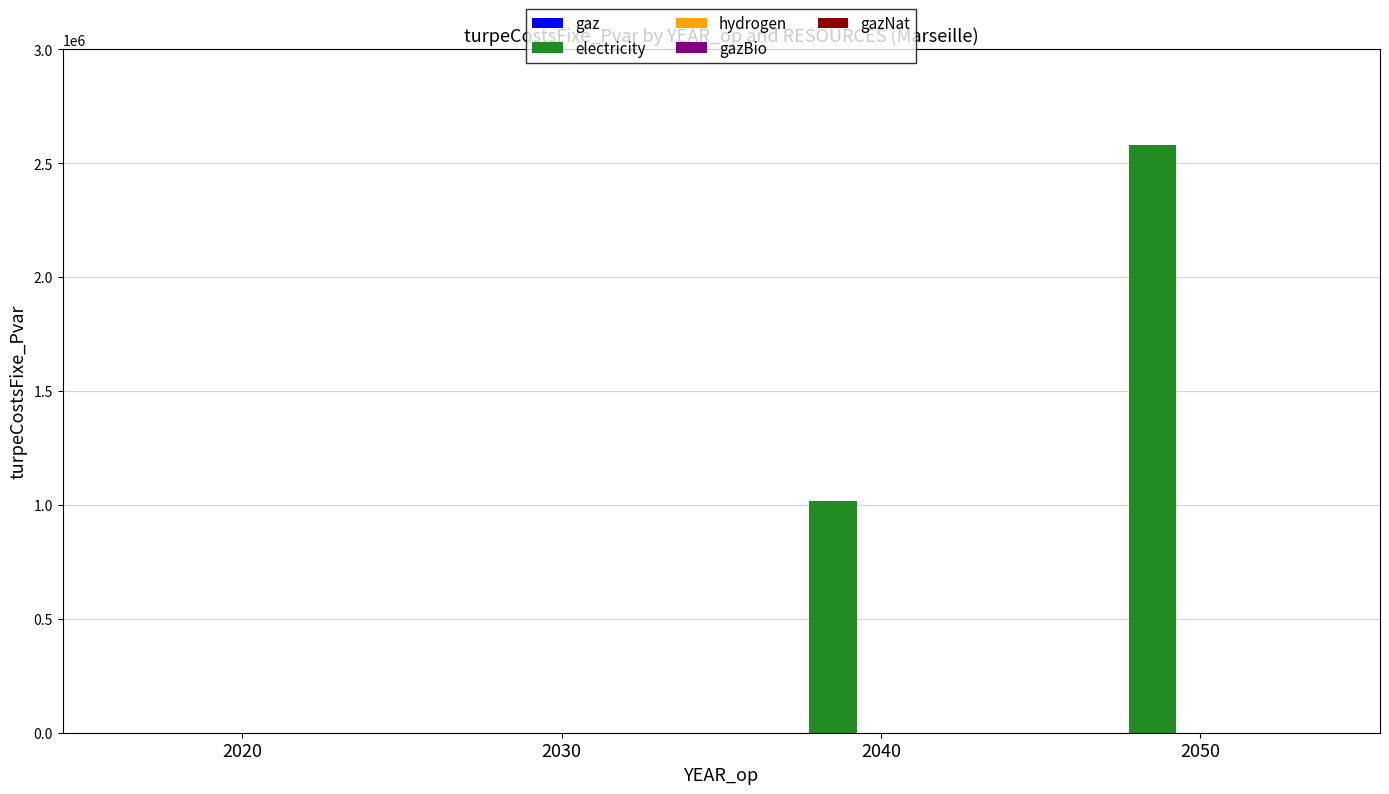

What is the change in value from 2040 to 2050?

+1564776.8